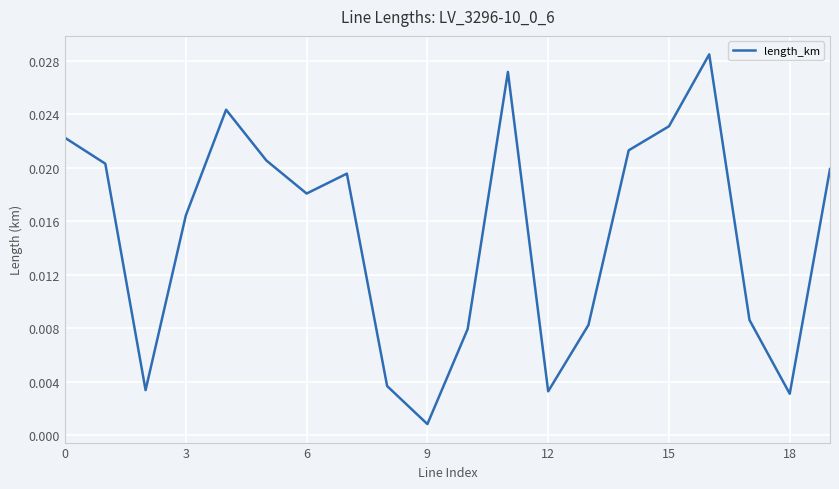

At which label is the value closest to 0?

9